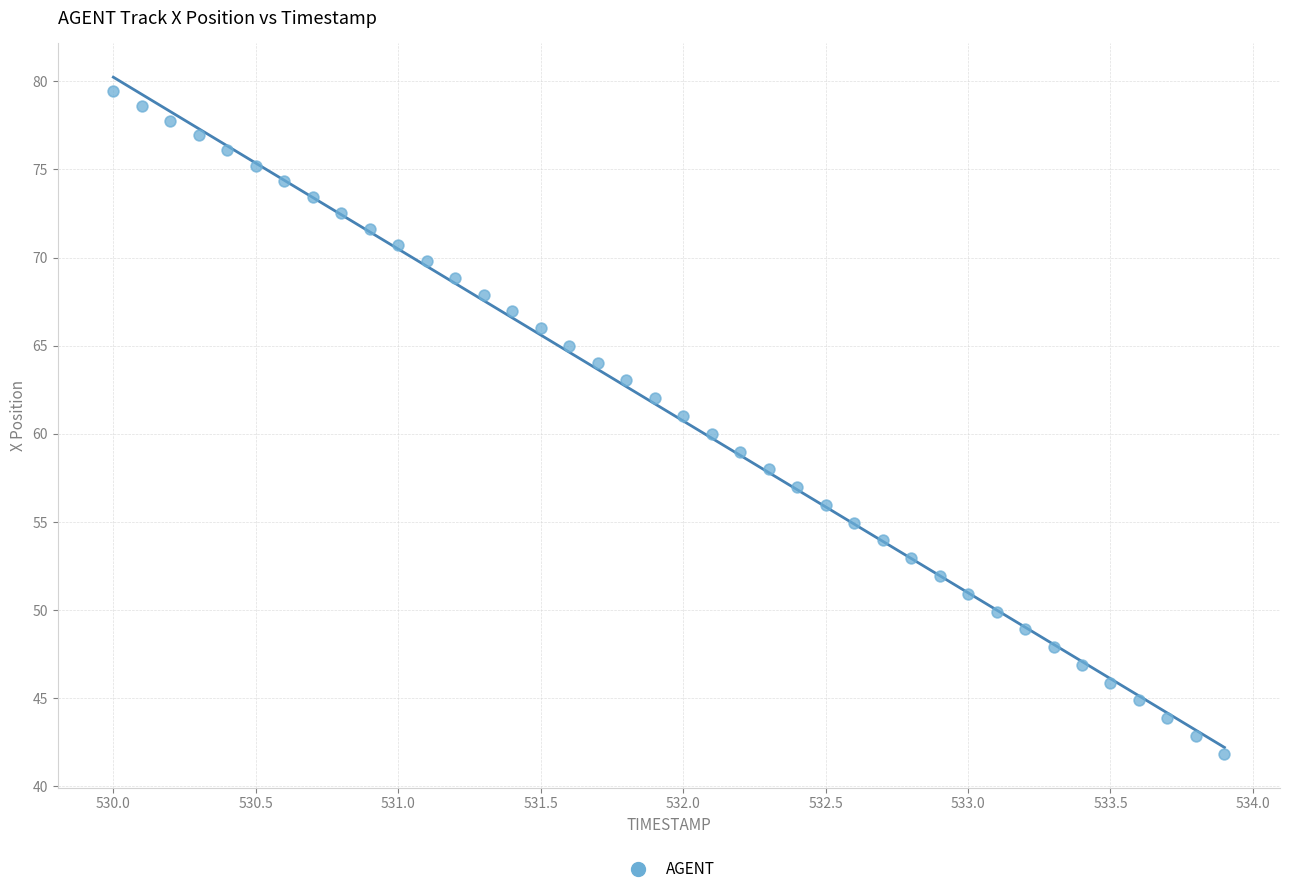

What is the range of Y values (max minus min)?

37.6